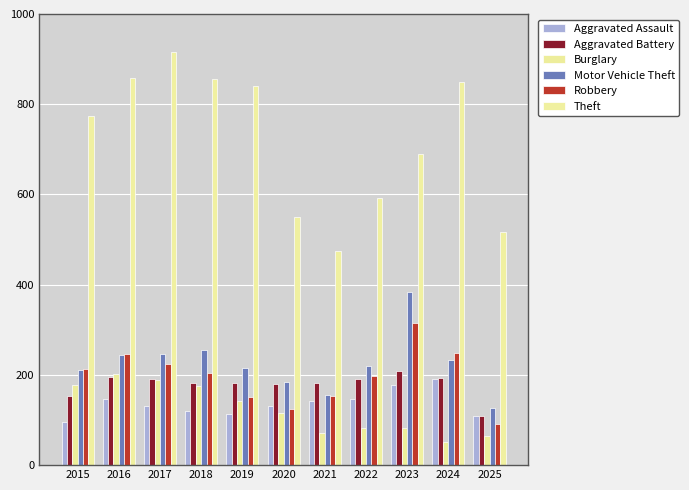

Does the chart contain any negative values?

No